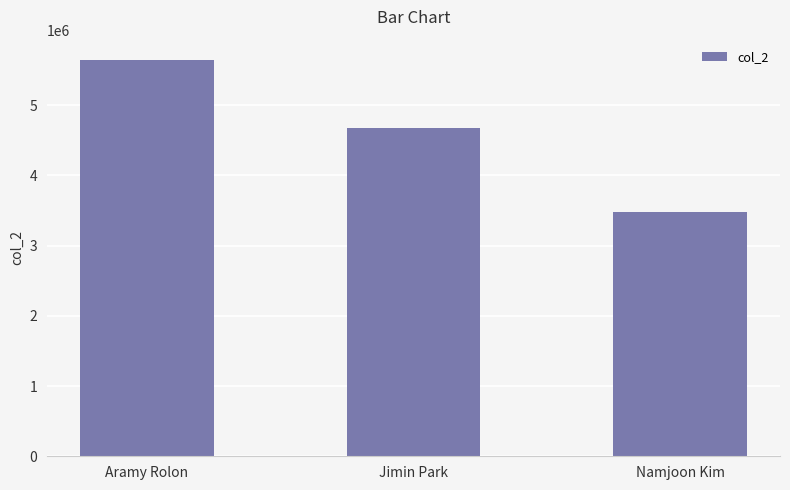

Where does the data first go above 4682136?

Aramy Rolon